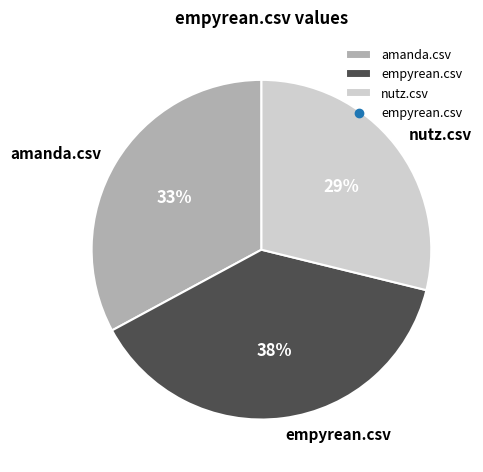

Is the sum of nutz.csv and amanda.csv greater than half?

Yes